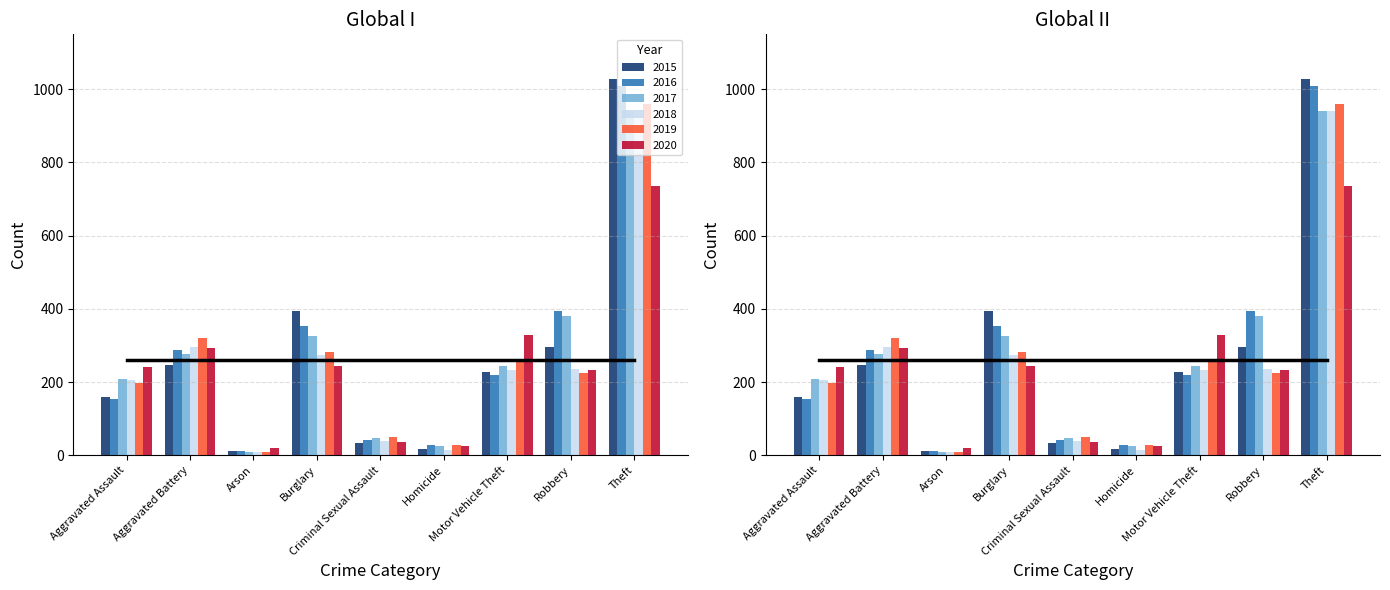

How many bars are there in total?

54